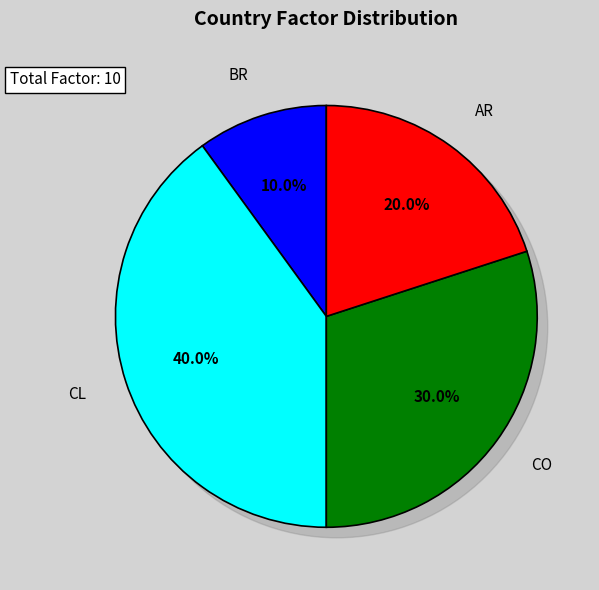

Which has a higher value, CO or BR?

CO